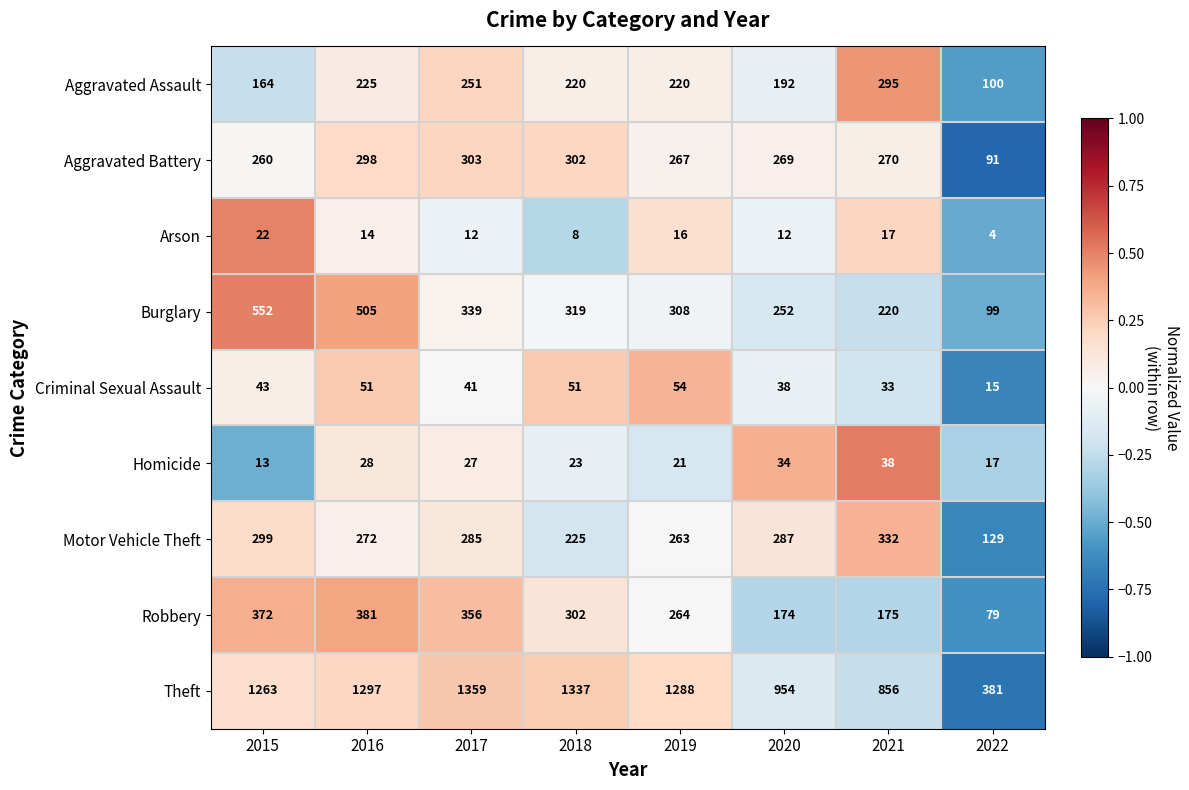

The Criminal Sexual Assault series shows 54 at 2019. True or false?

True